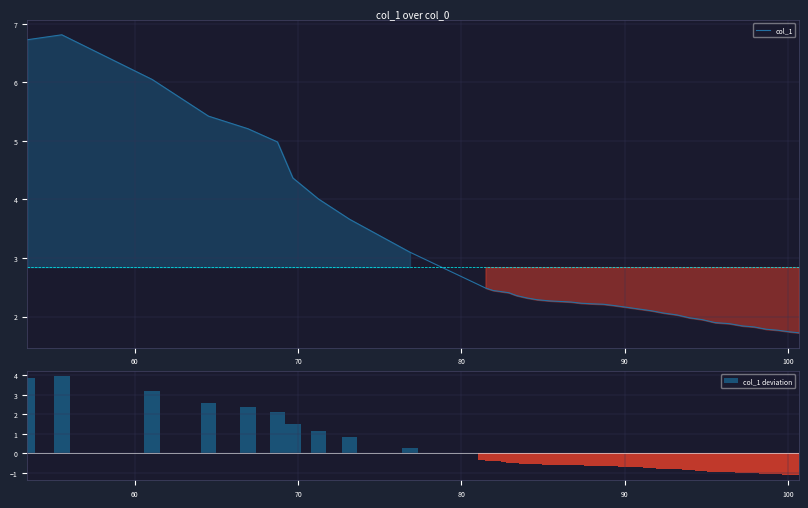

How many values in col_1 deviation are below zero?

30